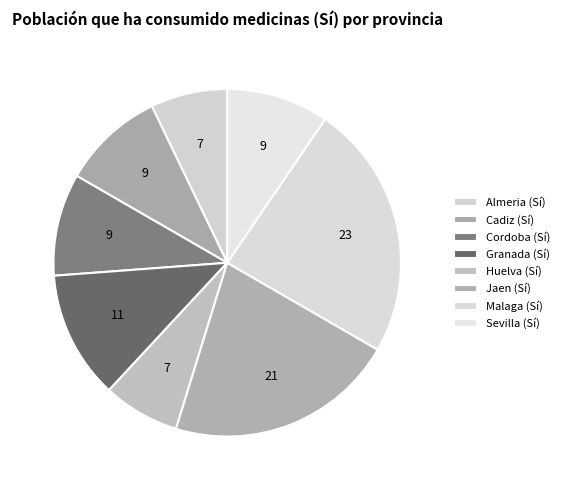

Count the number of slices in the pie.

8